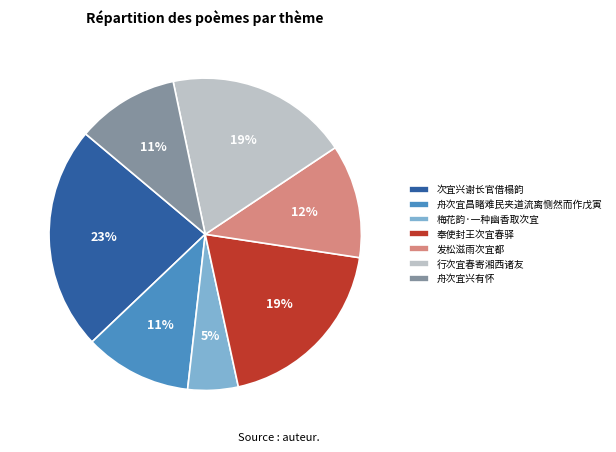

Count the number of slices in the pie.

7